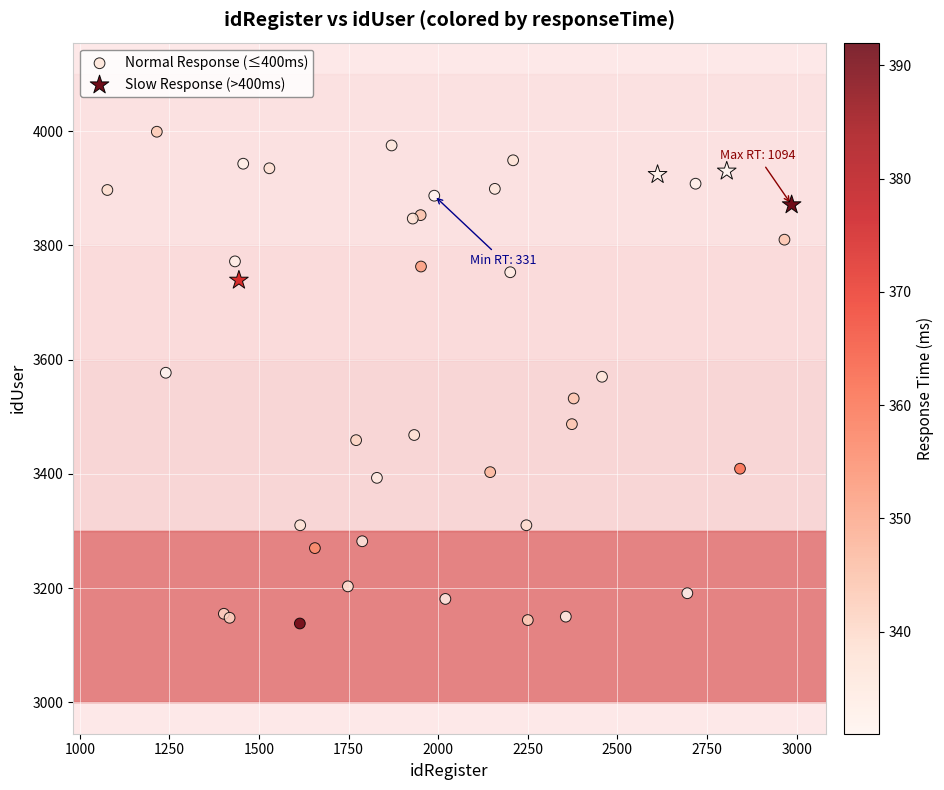

What are all the series names shown in the legend?

Normal Response (≤400ms), Slow Response (>400ms)